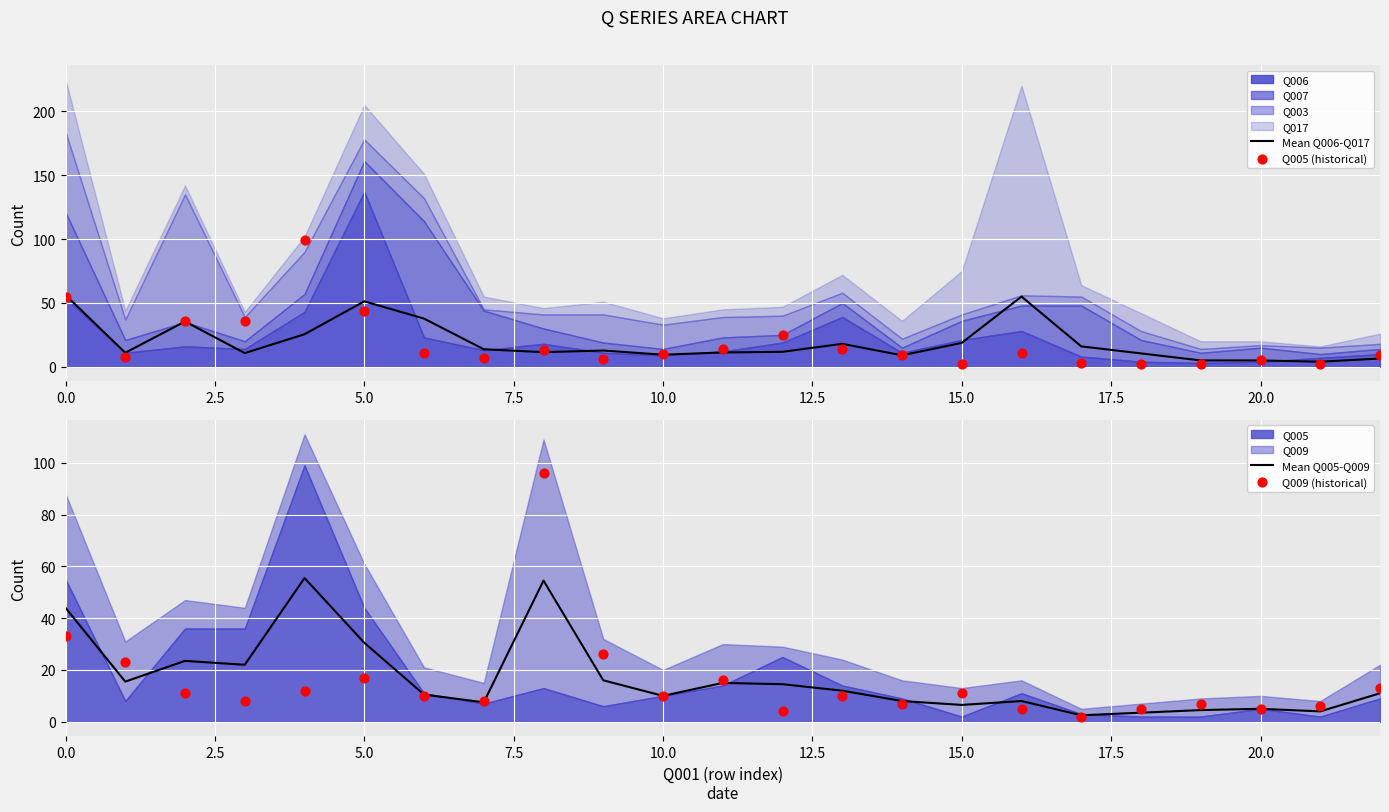

Is the value of Mean Q005-Q009 at 17 greater than the value of Mean Q006-Q017 at 5.0?

No